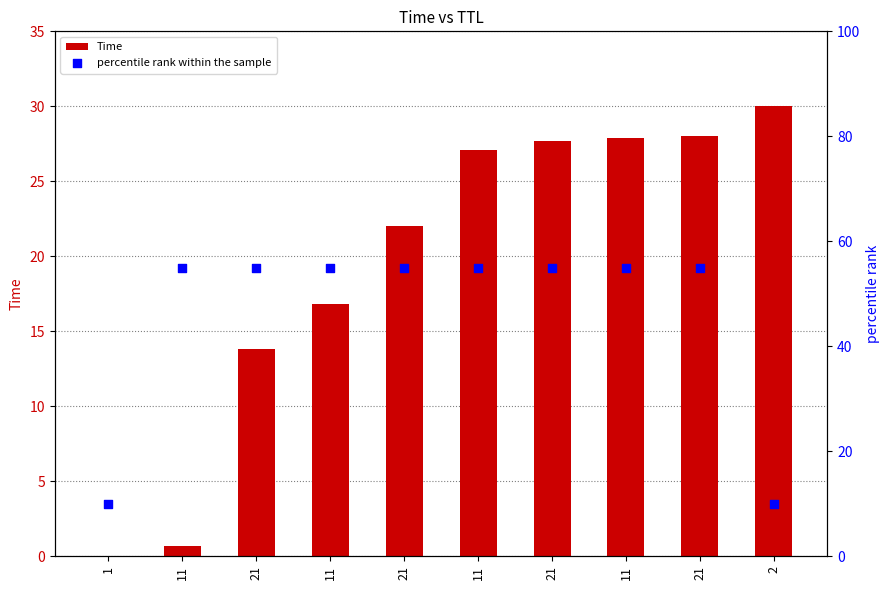

Which series contains the lowest Y value?

Time